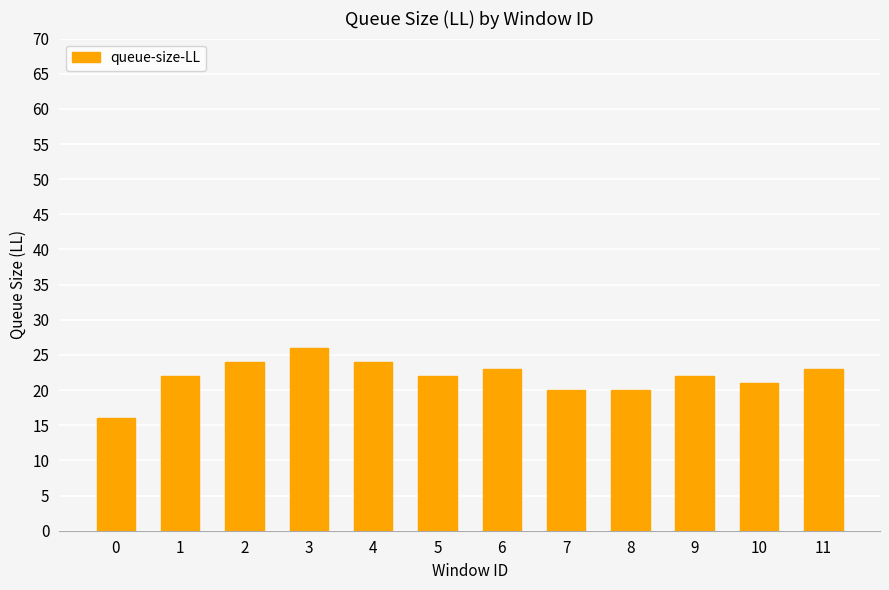

What is the greatest value displayed?

26